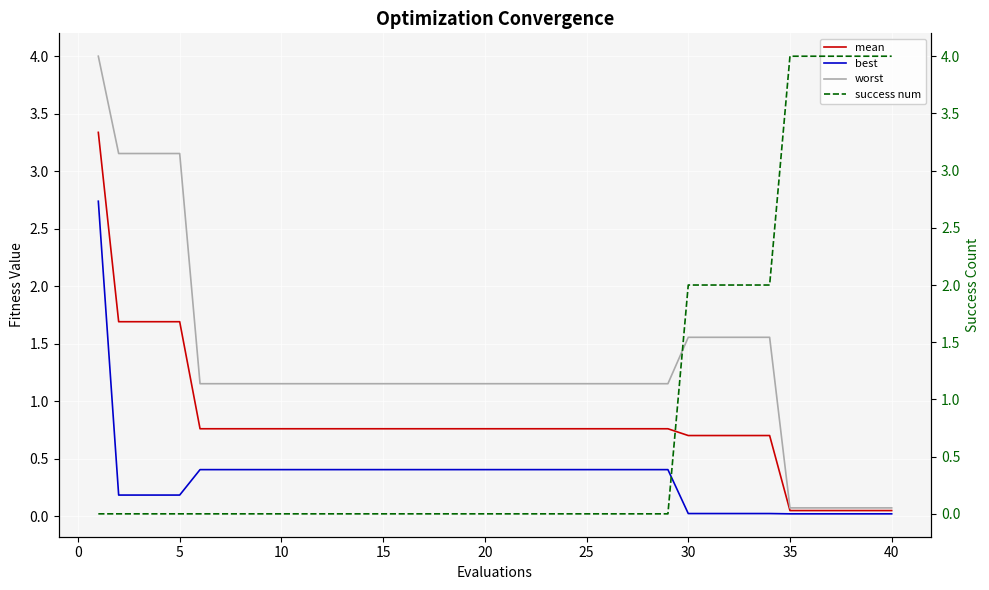

True or false: worst has a value of 1.8 at 15.

False